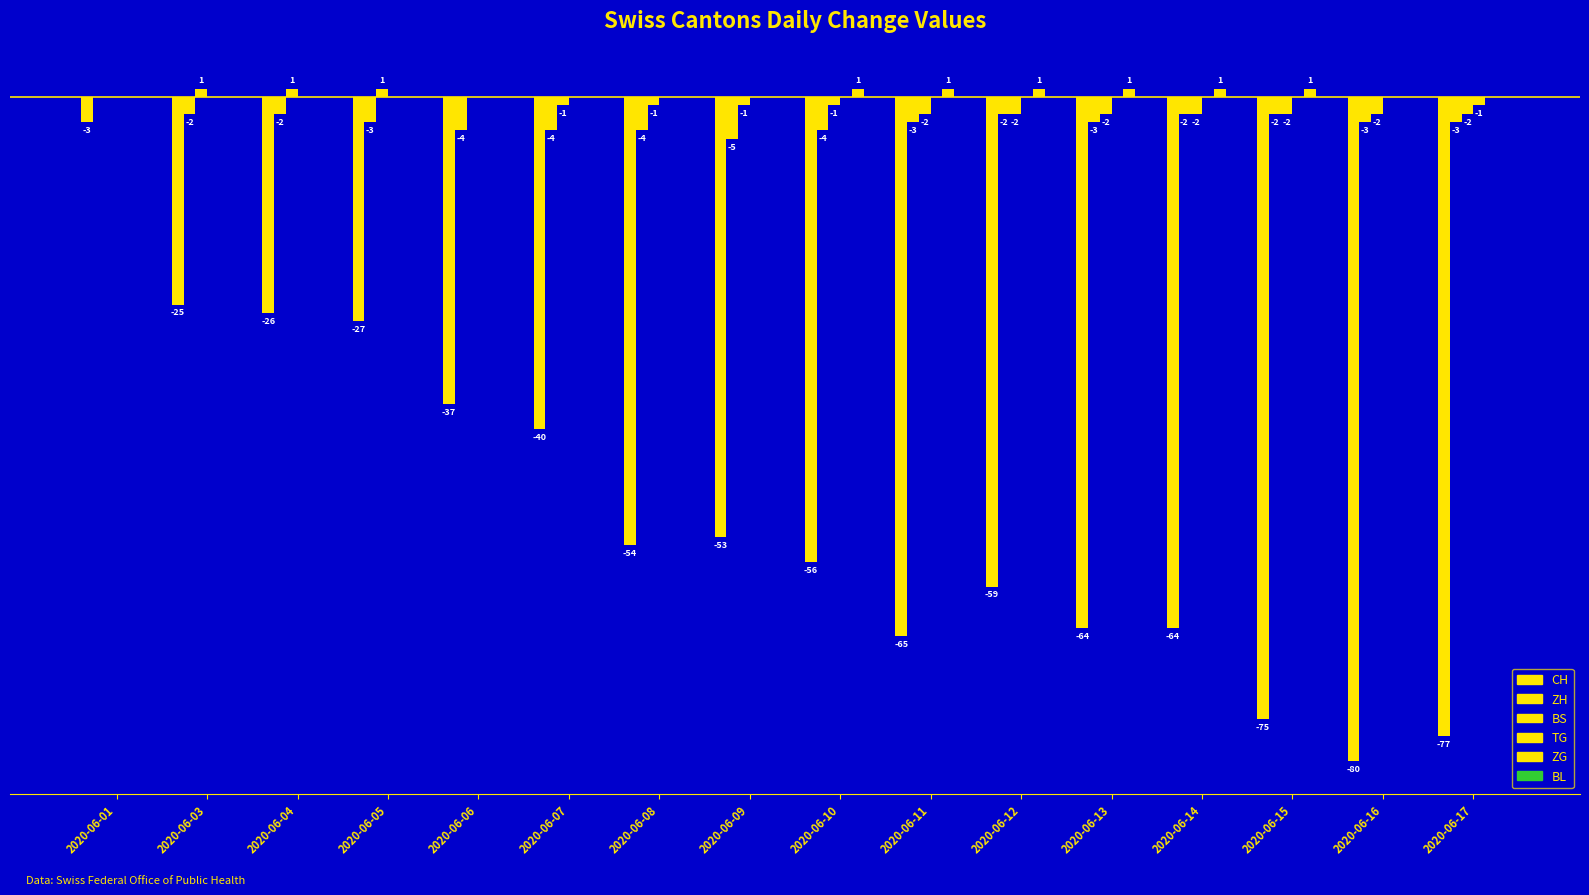

What is the highest value of the CH series?

-3